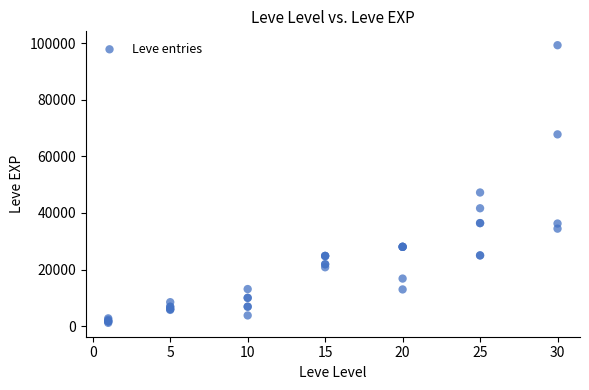

What Y value in the scatter plot is closest to 50190?

47200